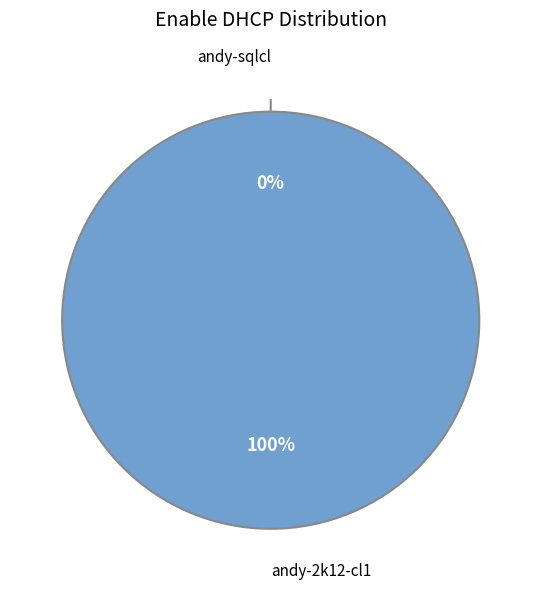

Count the number of slices in the pie.

2